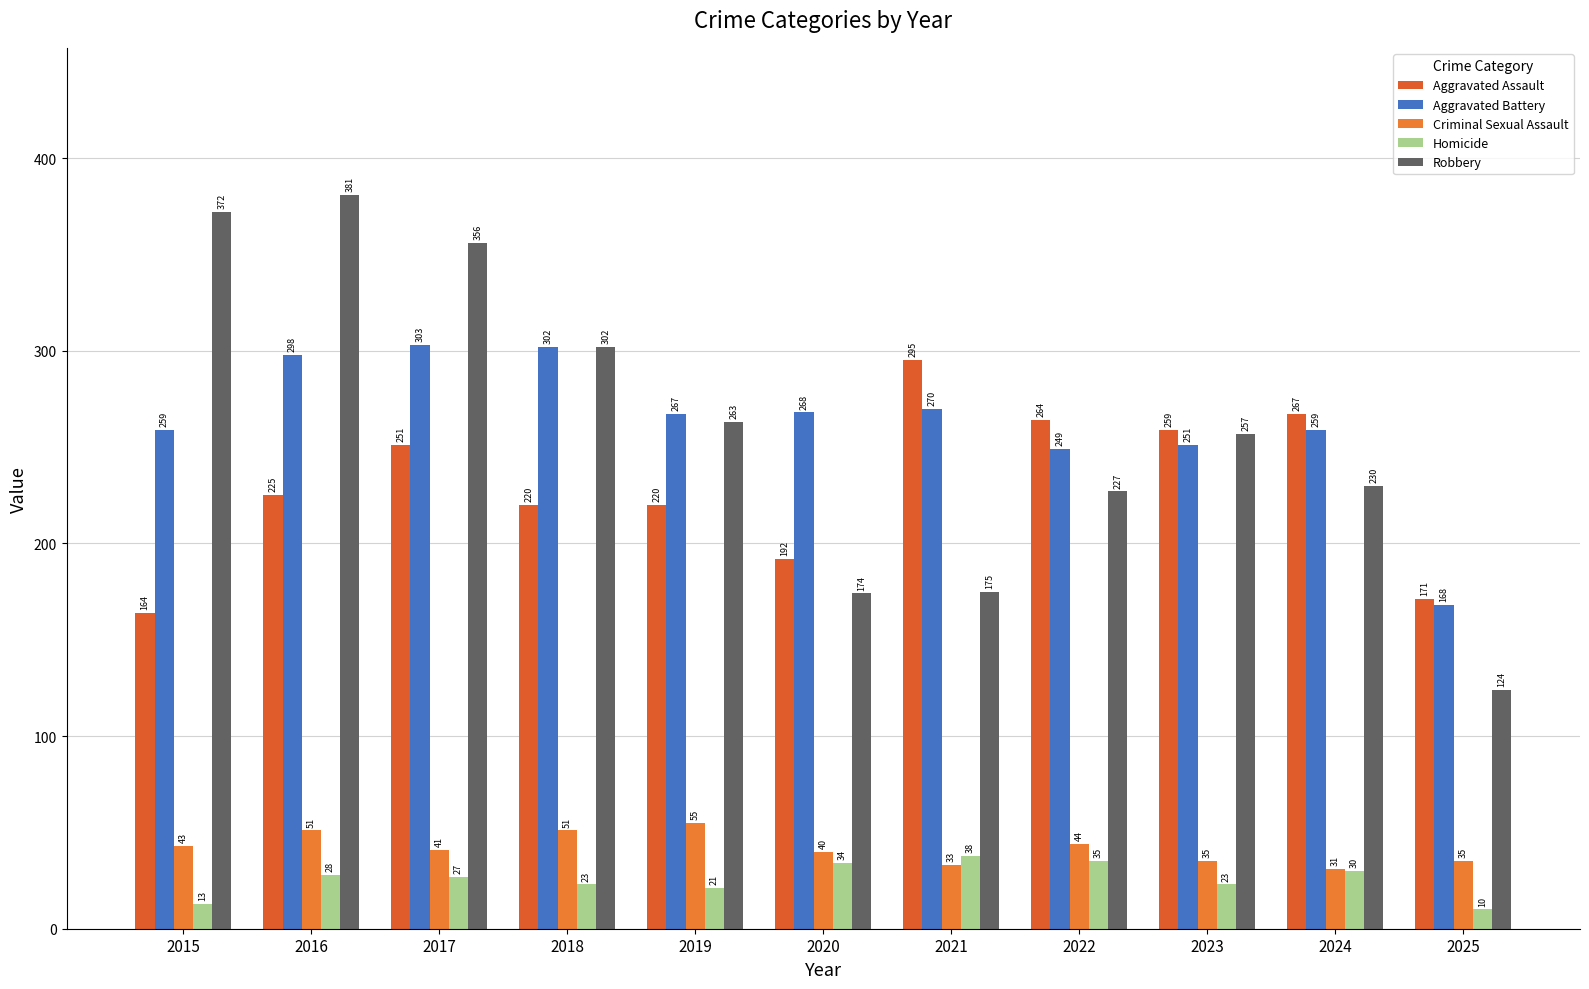

What is the spread (max minus min) of values at 2024?

237